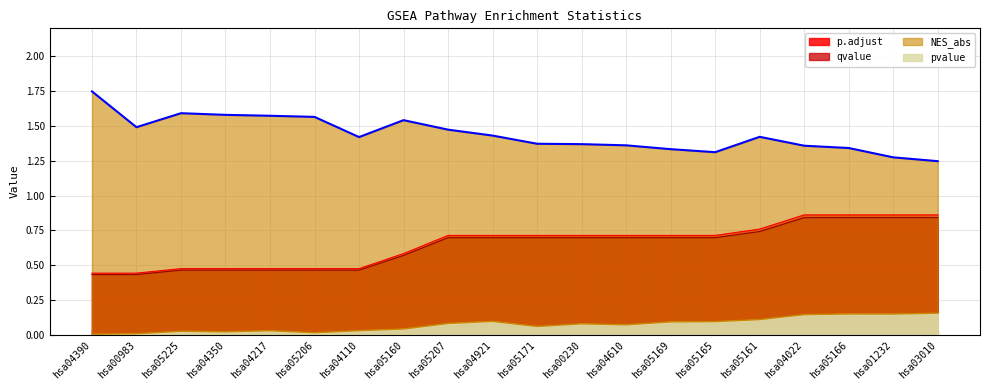

The NES_abs series shows 0.6 at hsa05166. True or false?

False